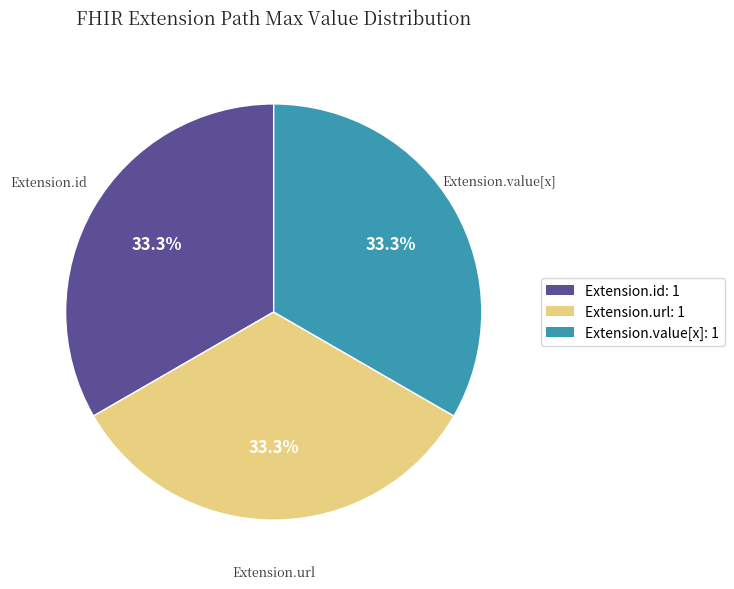

Is Extension.value[x]: 1 the majority of the pie?

No